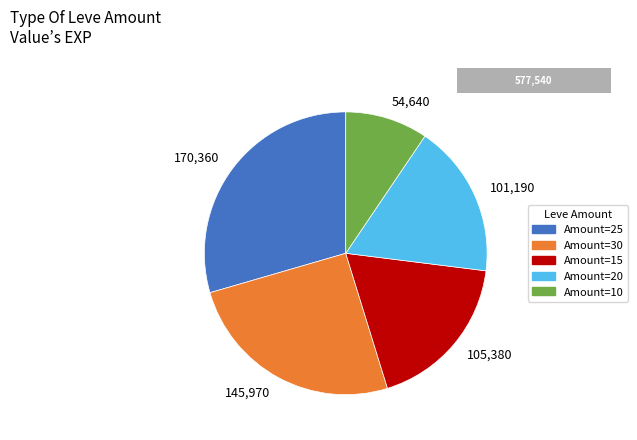

Is there a majority slice in this chart?

No